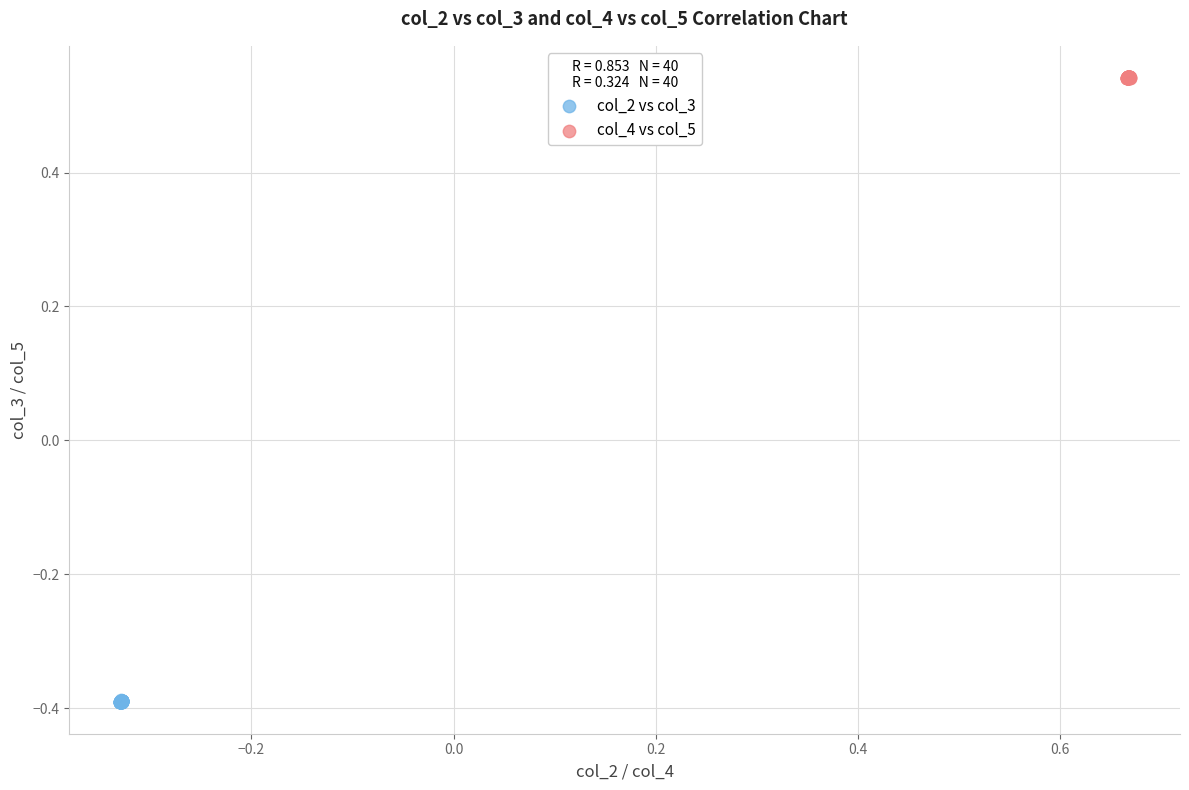

Which series has the widest spread of Y values?

col_2 vs col_3